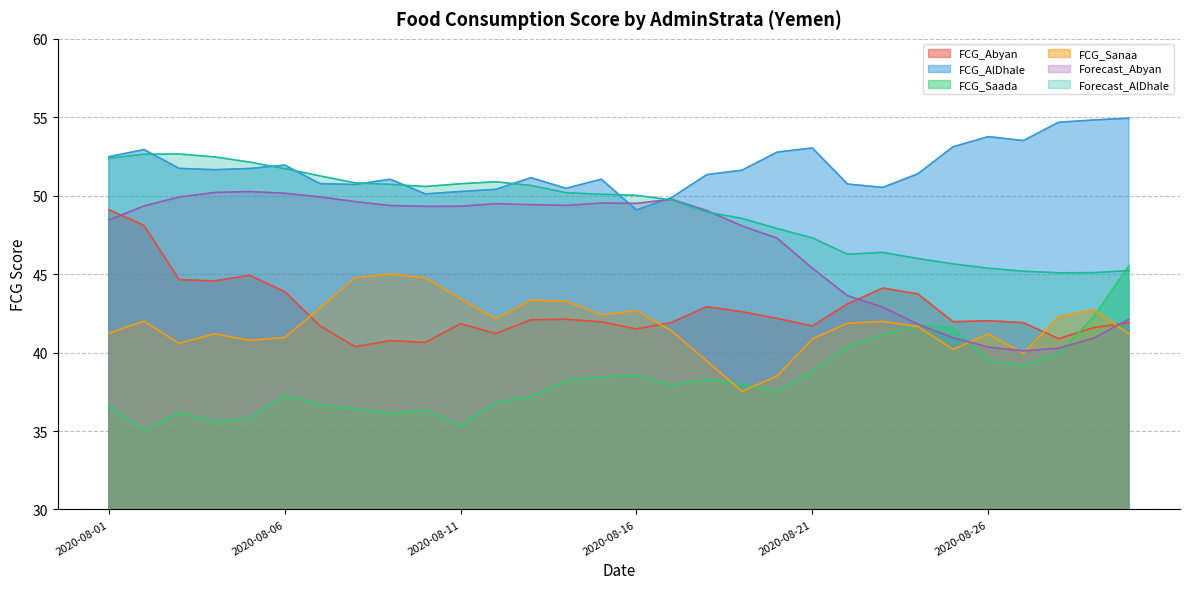

Count the number of categories in the chart.

30